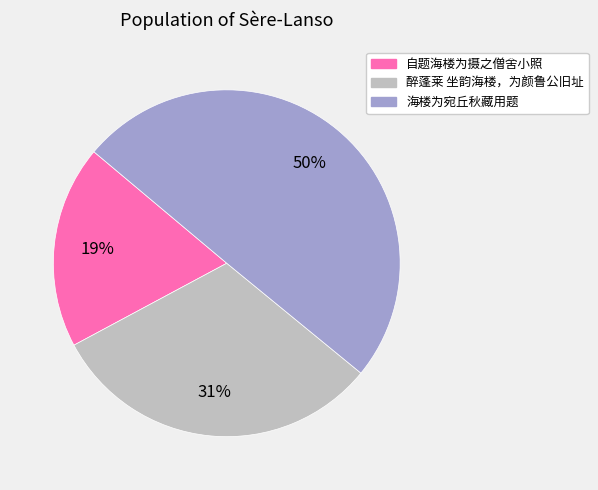

Does 醉蓬莱 坐韵海楼，为颜鲁公旧址 account for over 50% of the chart?

No